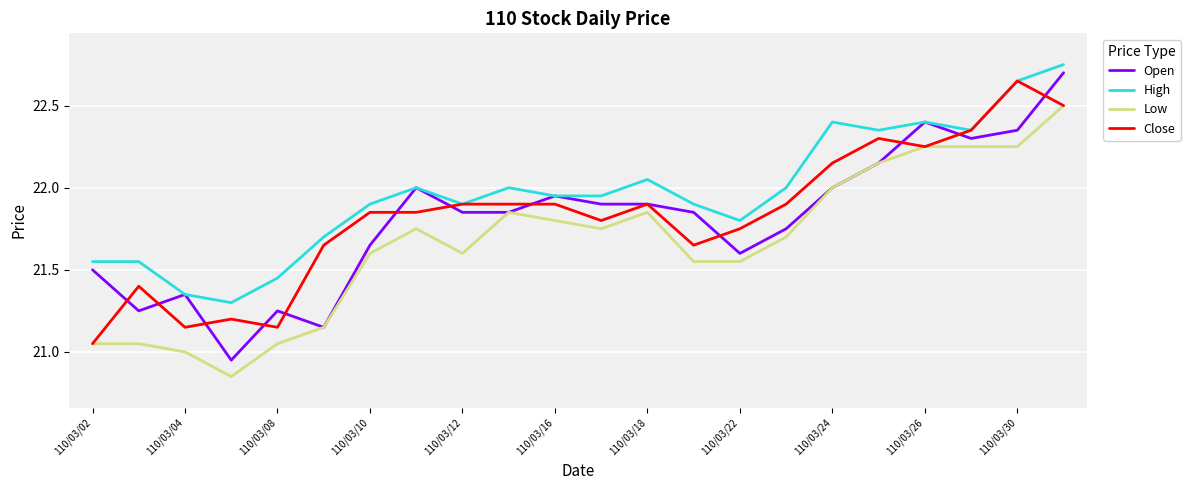

List the series in order of their peak value, lowest first.

Low, Close, Open, High